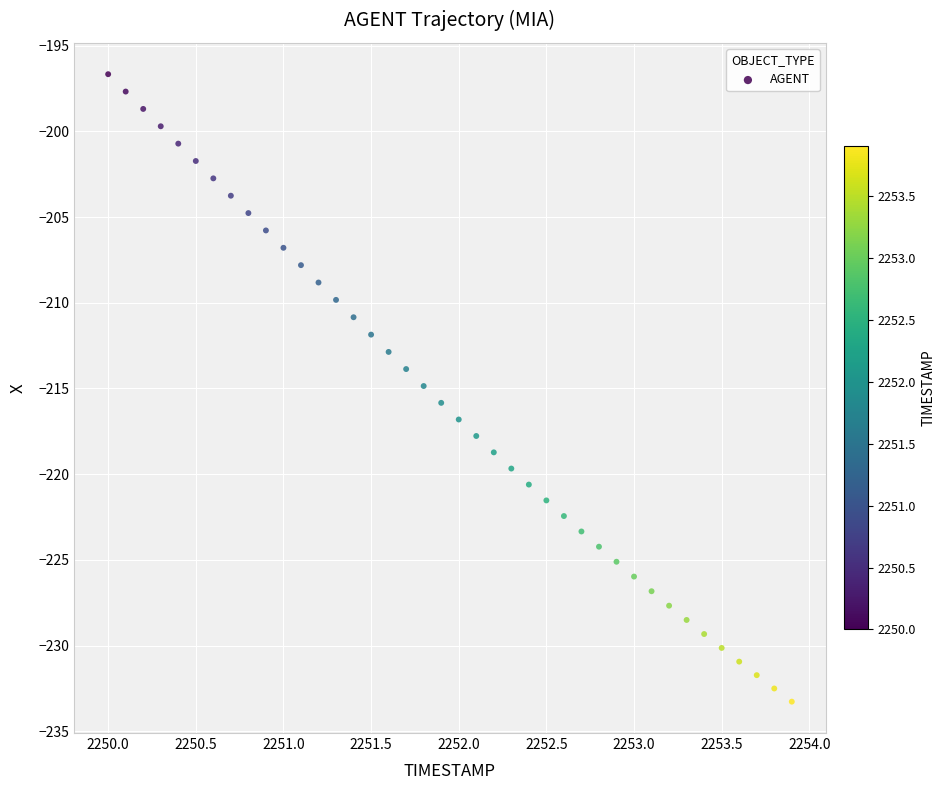

What is the range of Y values (max minus min)?

36.6